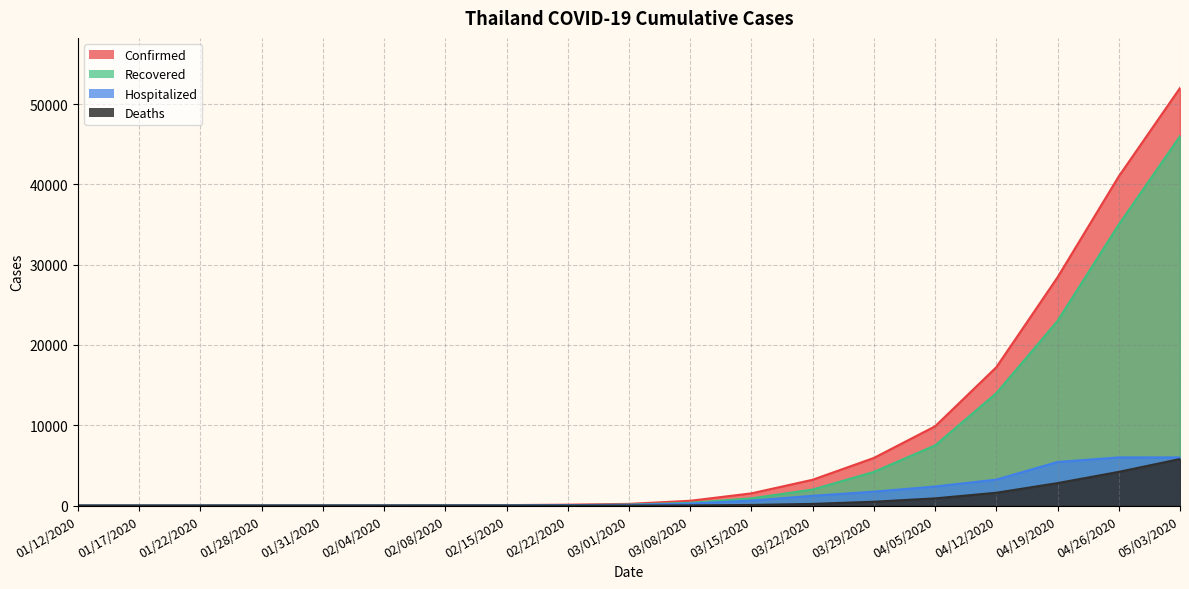

True or false: Deaths and Confirmed cross at least once.

False